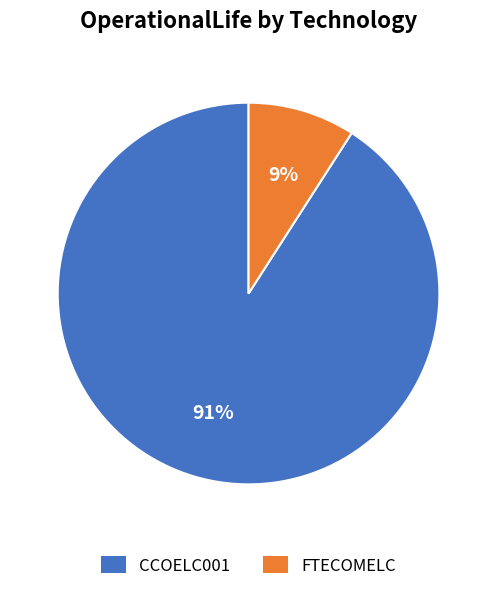

How many slices are in this pie chart?

2